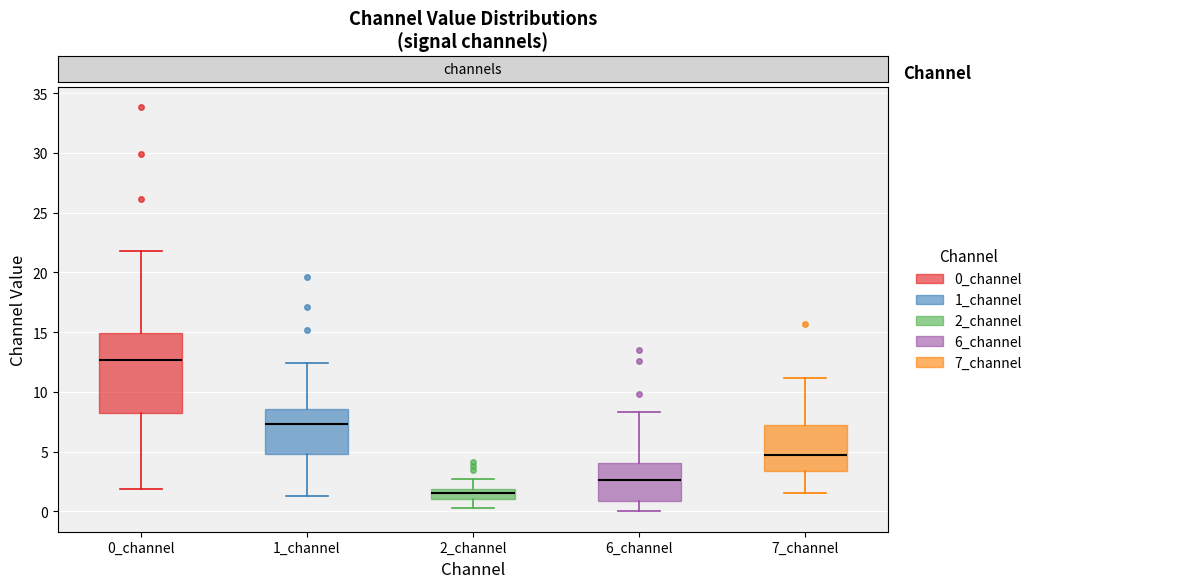

Comparing the boxes themselves (not the whiskers), which one is the tallest?

0_channel